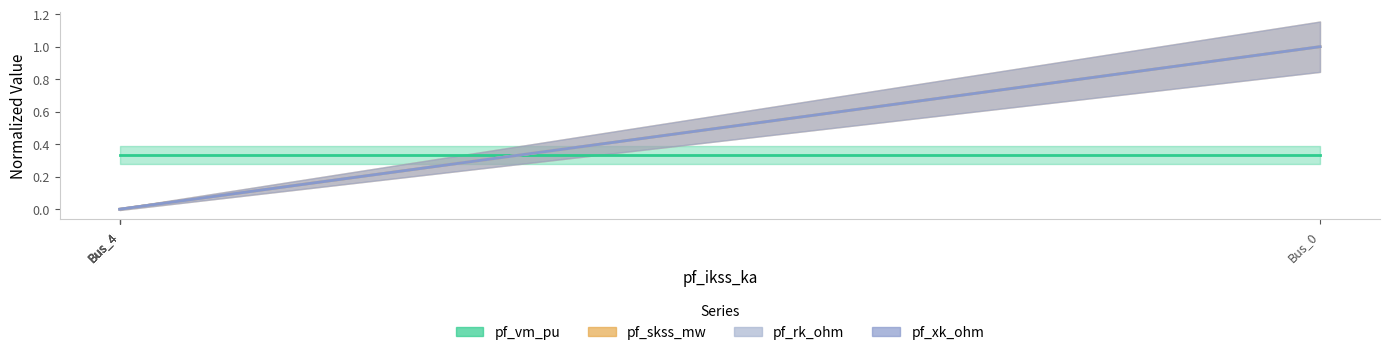

After their last crossing, which series has the higher values: pf_vm_pu or pf_rk_ohm?

pf_rk_ohm